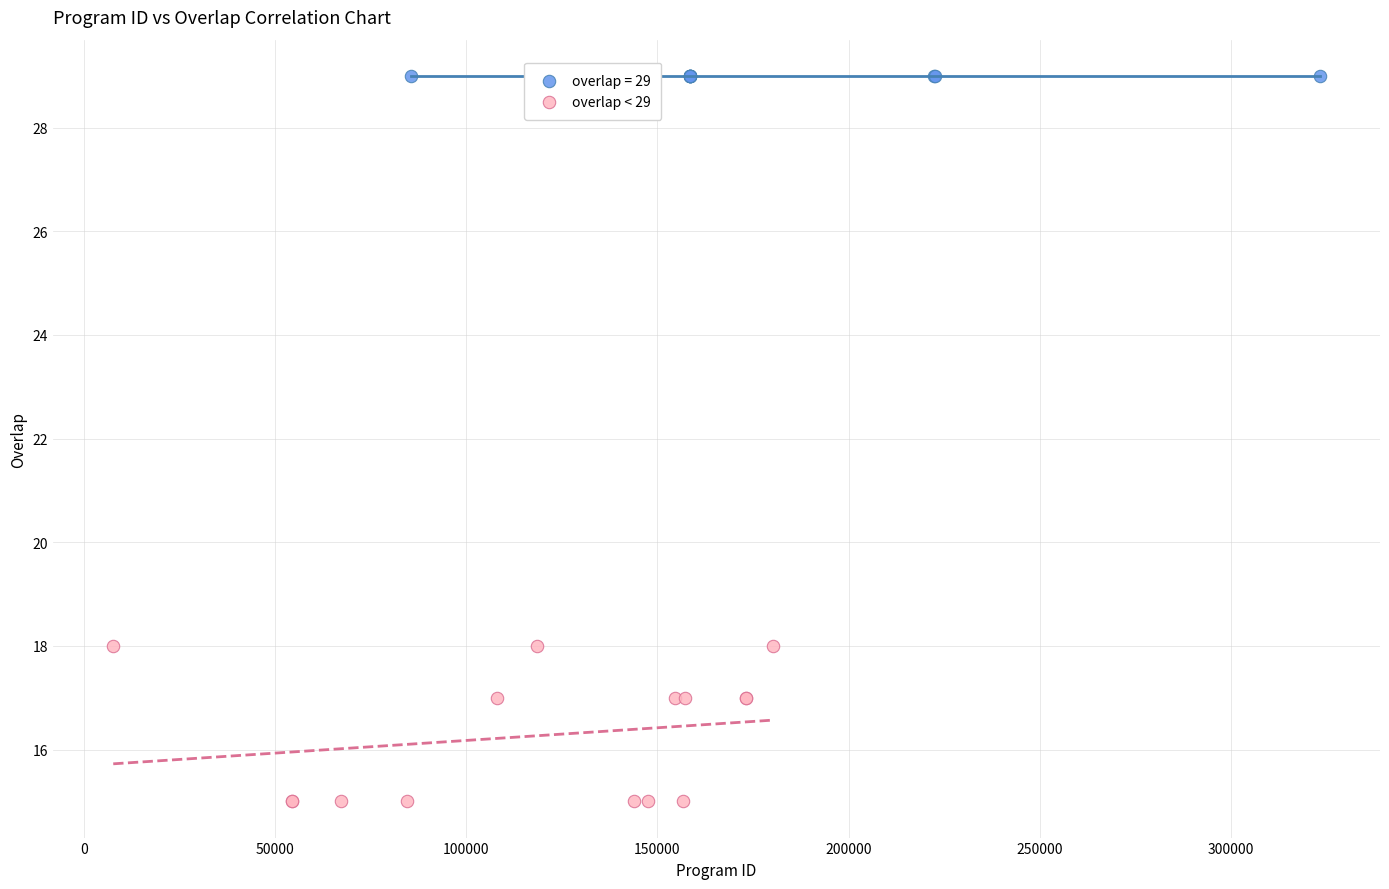

Which series contains the highest Y value?

overlap = 29